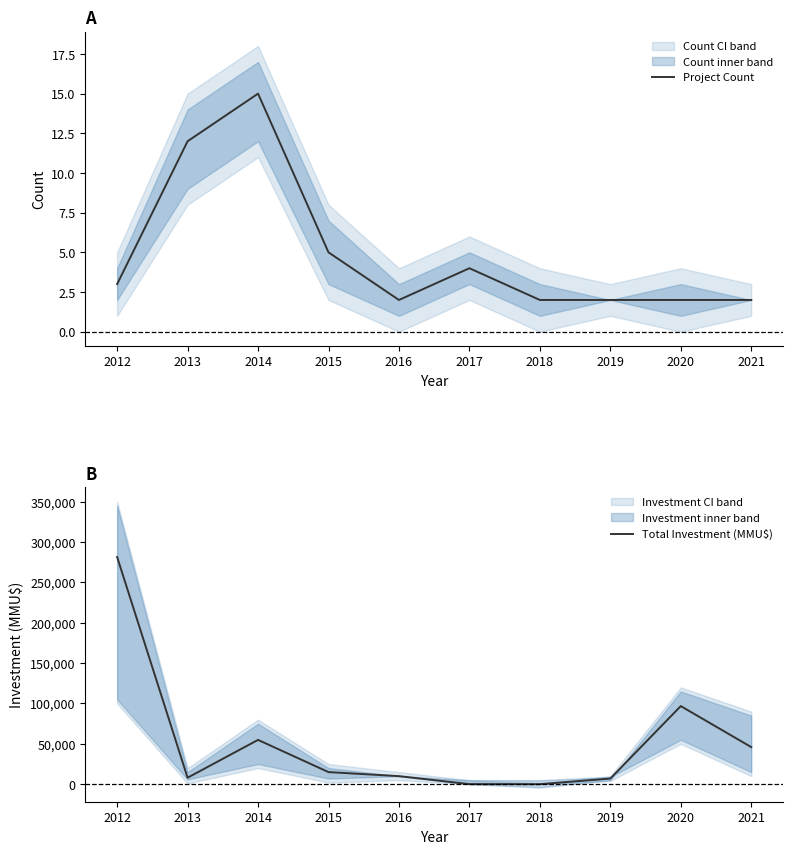

What are all the series names shown in the legend?

Project Count, Total Investment (MMU$)